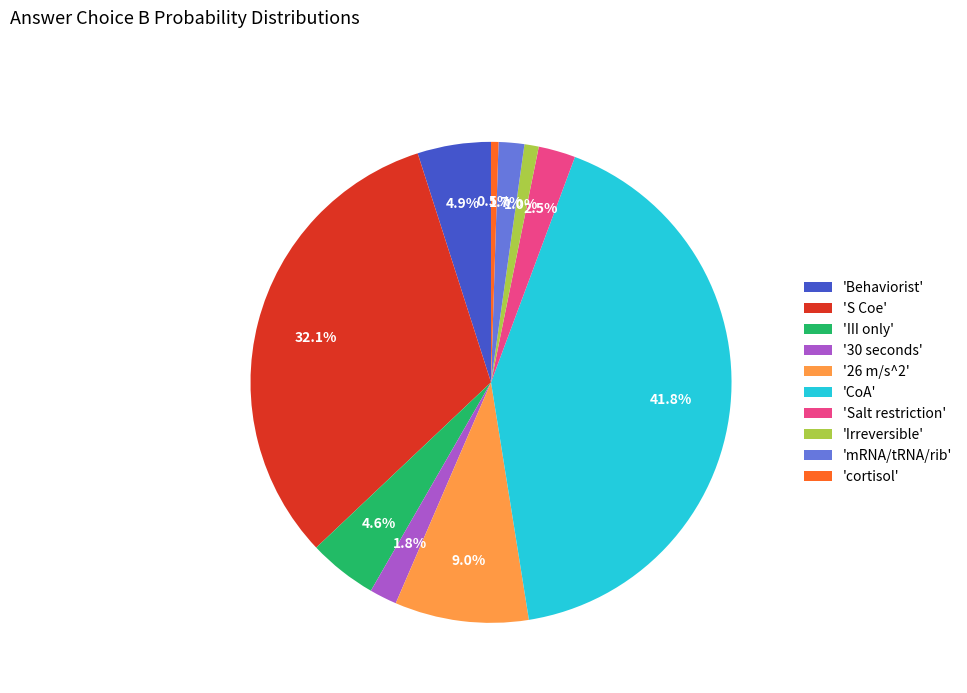

What percentage is NOT represented by '30 seconds'?

98.2%